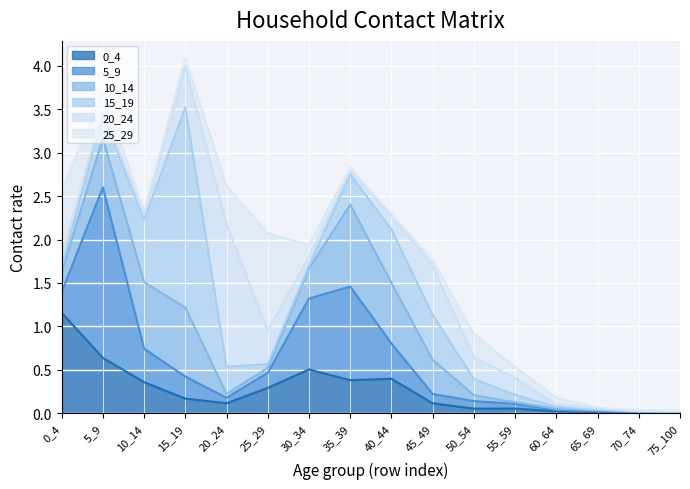

Which series has the widest spread of values?

15_19